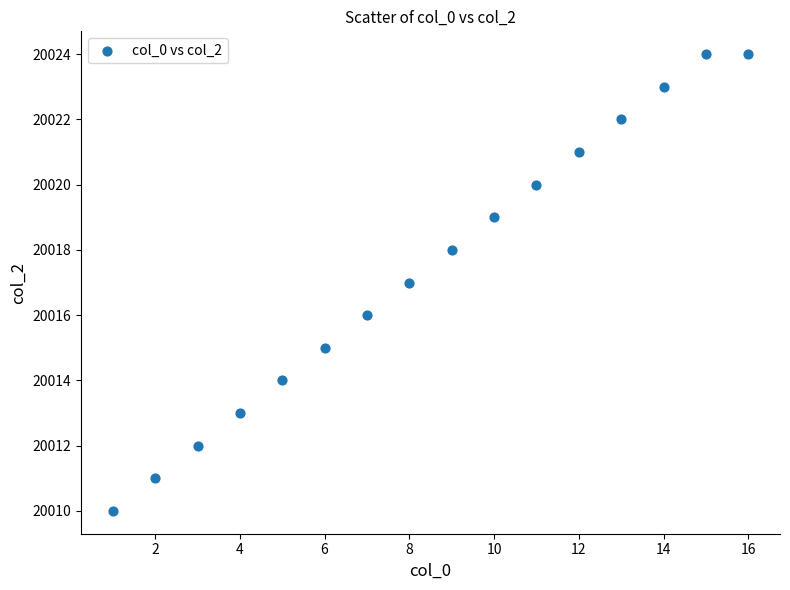

What is the range of Y values (max minus min)?

14